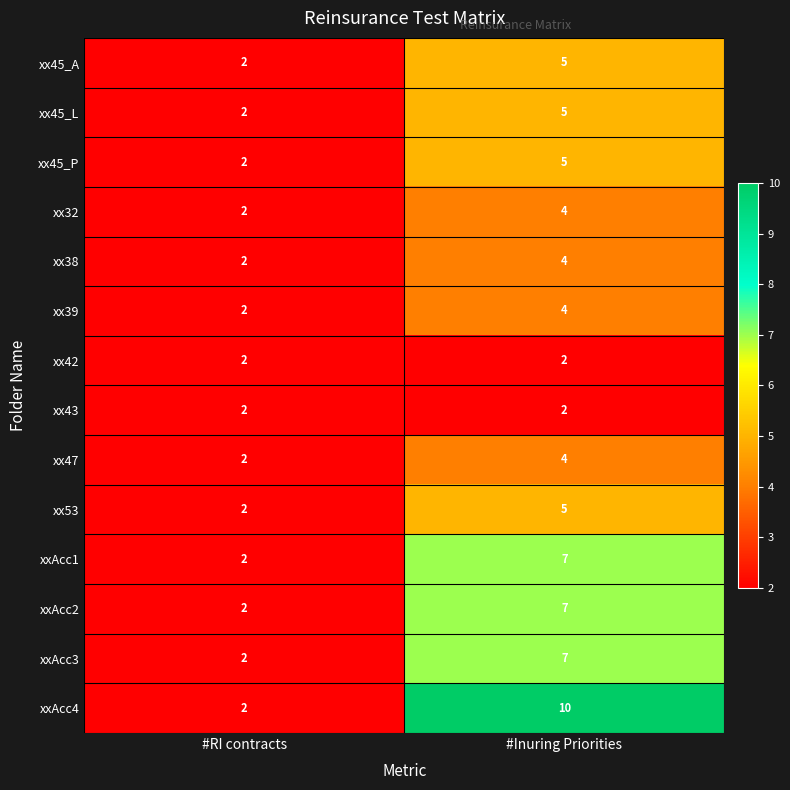

What is the total value across all series at #Inuring Priorities?

71